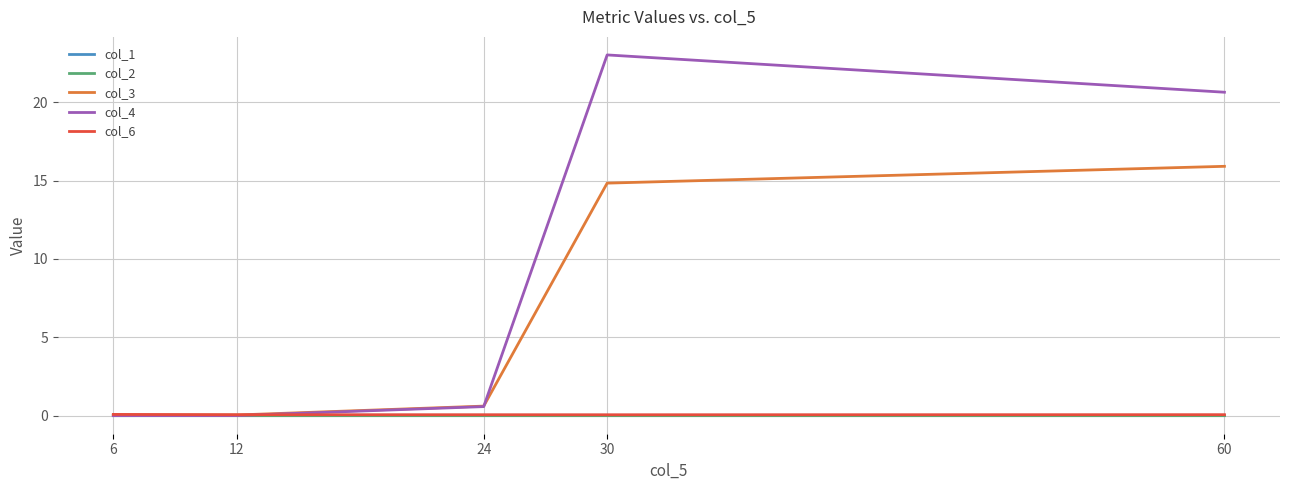

At which category is the sum across all series the highest?

30